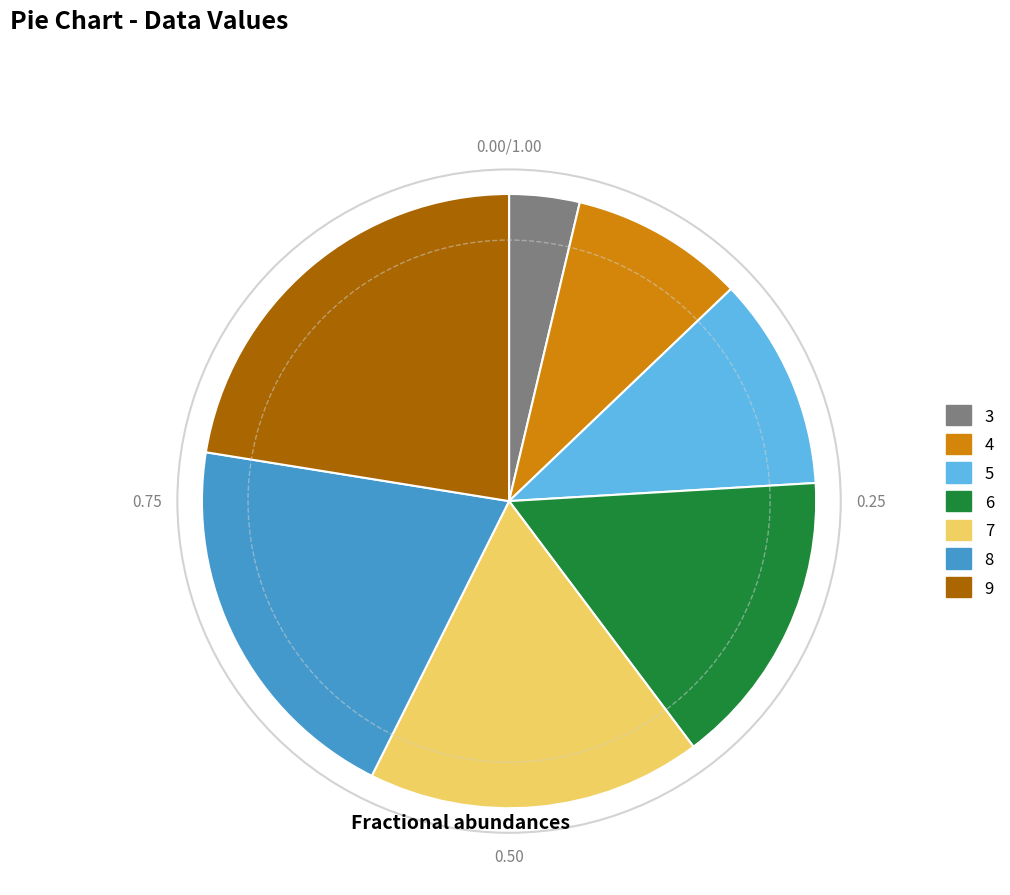

How many slices are in this pie chart?

7